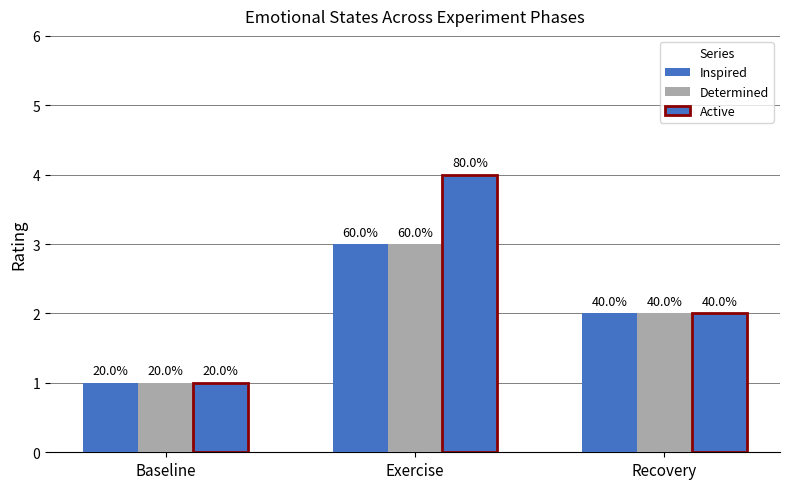

How many Active values are between 1 and 4?

3